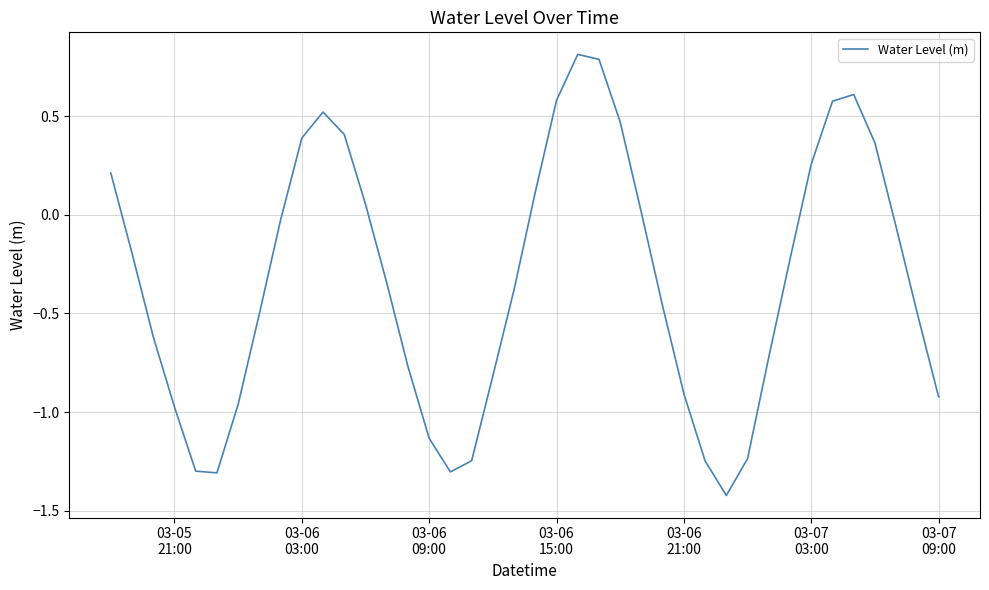

What is the smallest value displayed?

-1.4